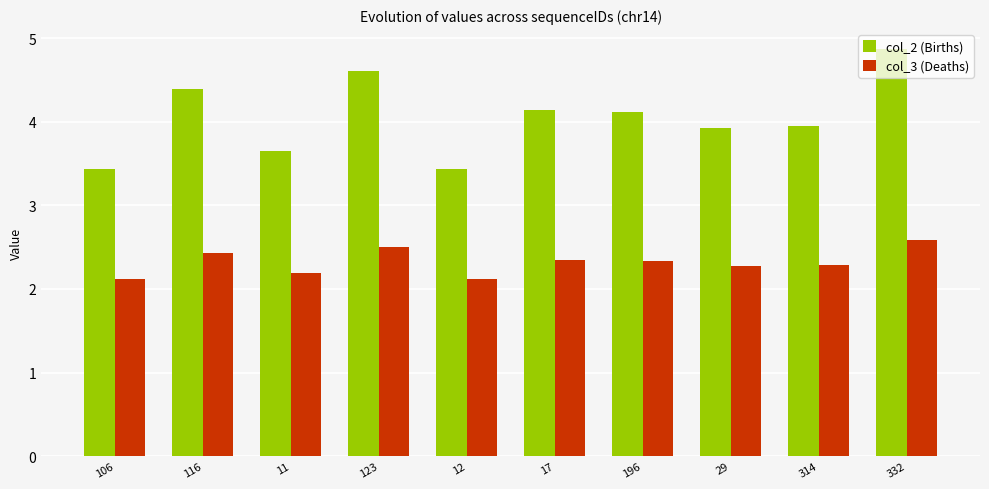

Count the col_3 (Deaths) values in the range 2 to 3.

10